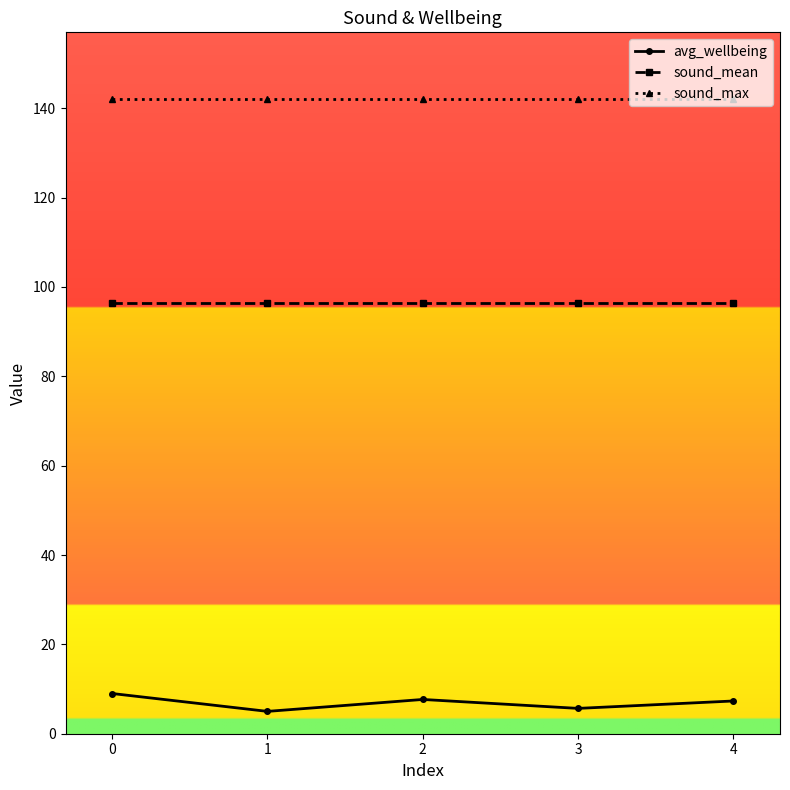

What are all the series names shown in the legend?

avg_wellbeing, sound_mean, sound_max